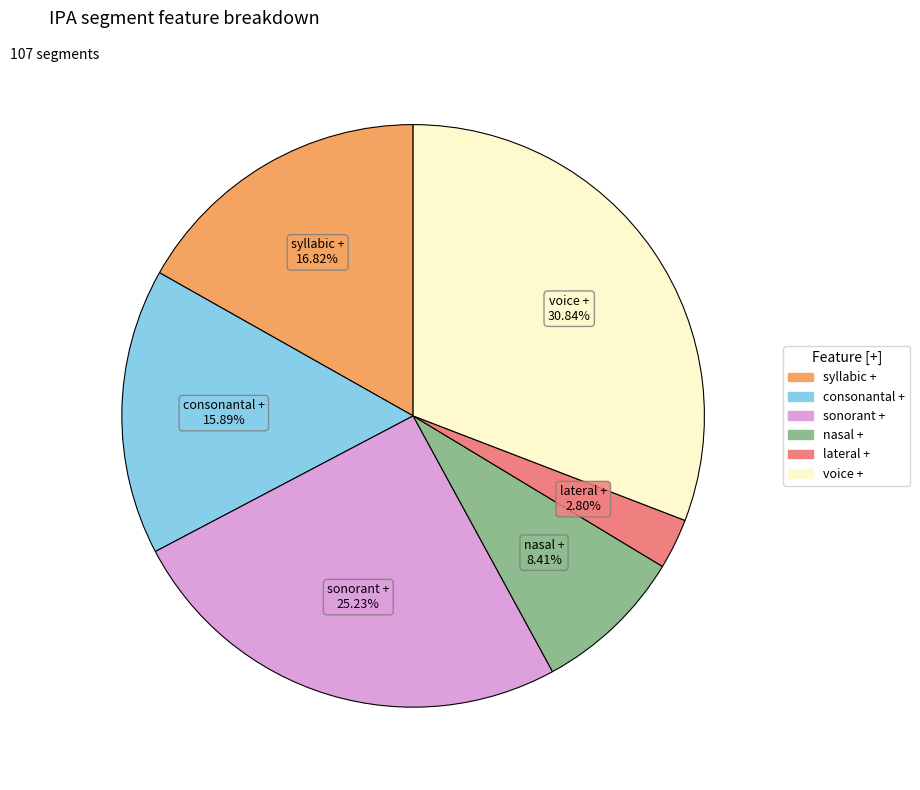

Does any single category account for the majority?

No